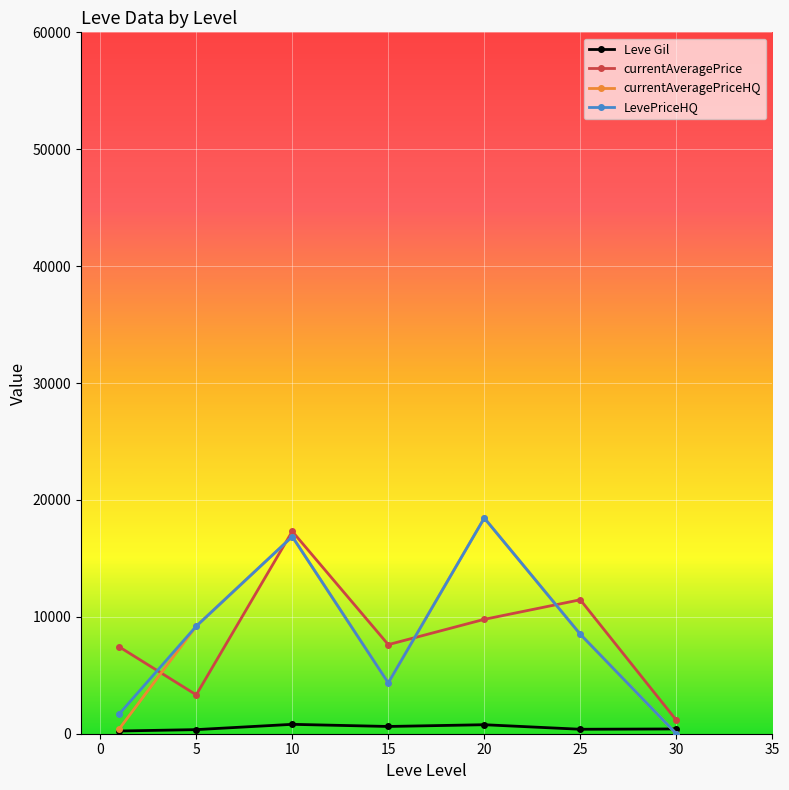

True or false: Leve Gil and currentAveragePrice cross at least once.

False